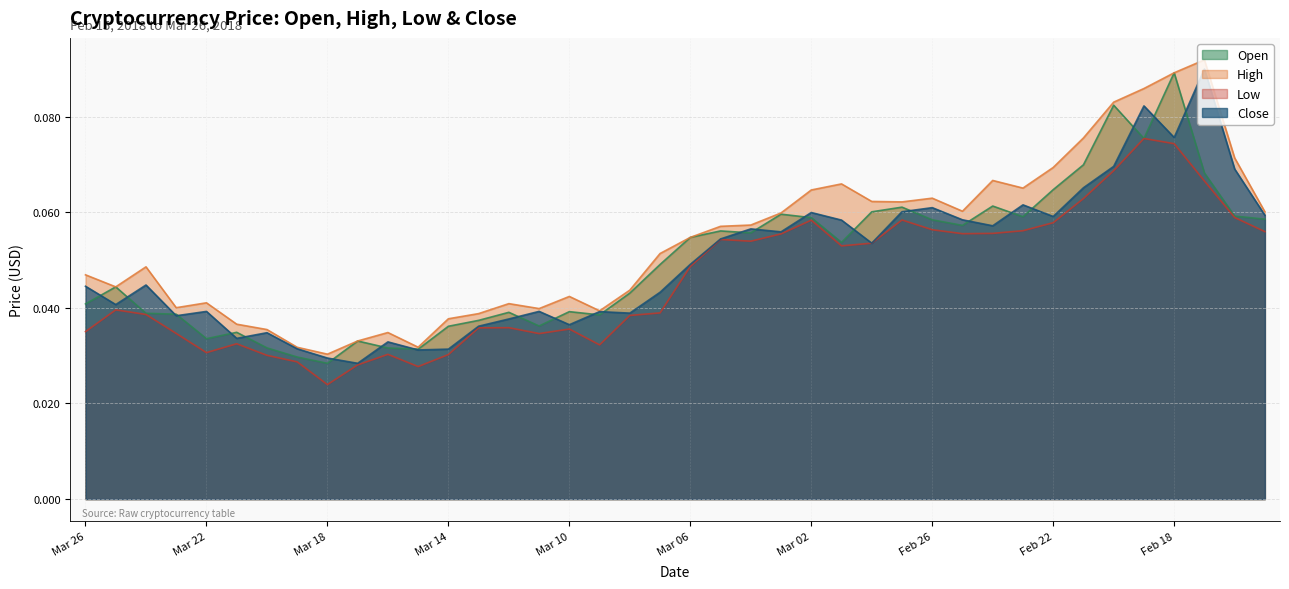

Is it true that Low equals 0.0 at Mar 19?

True